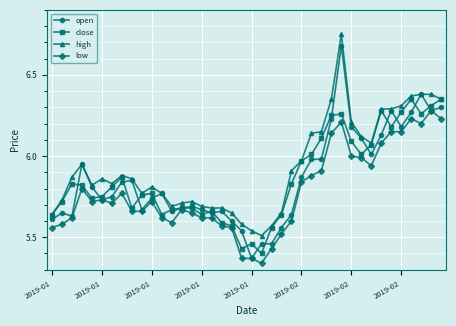

Count the number of categories in the chart.

40